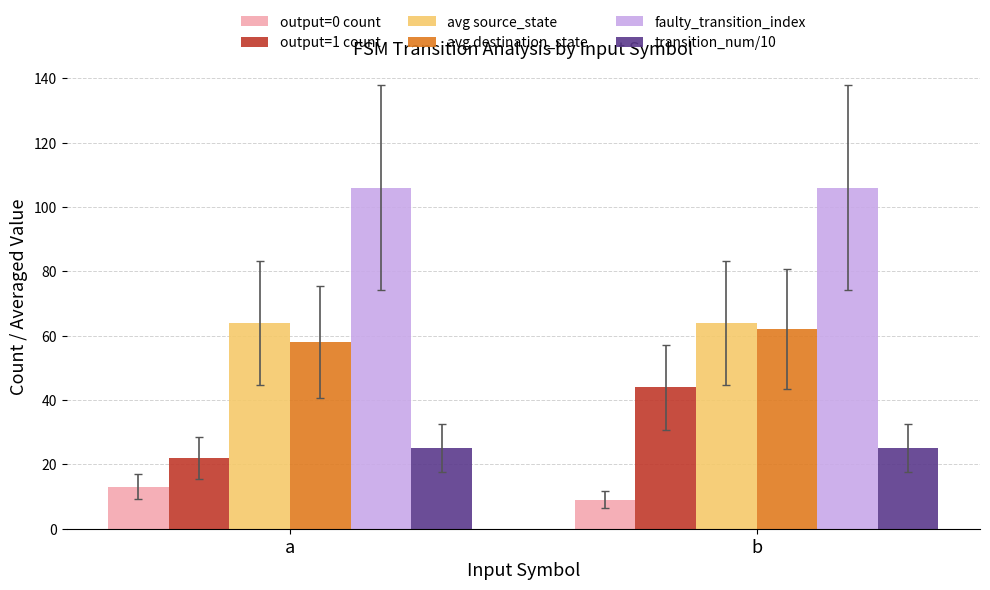

The value of output=0 count at a is 13. True or false?

True